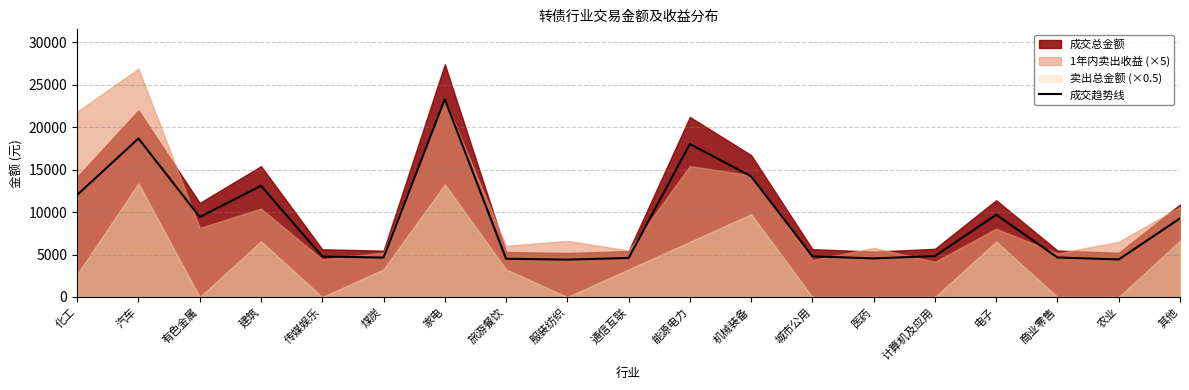

True or false: the data shows 4820.9 at 计算机及应用.

True